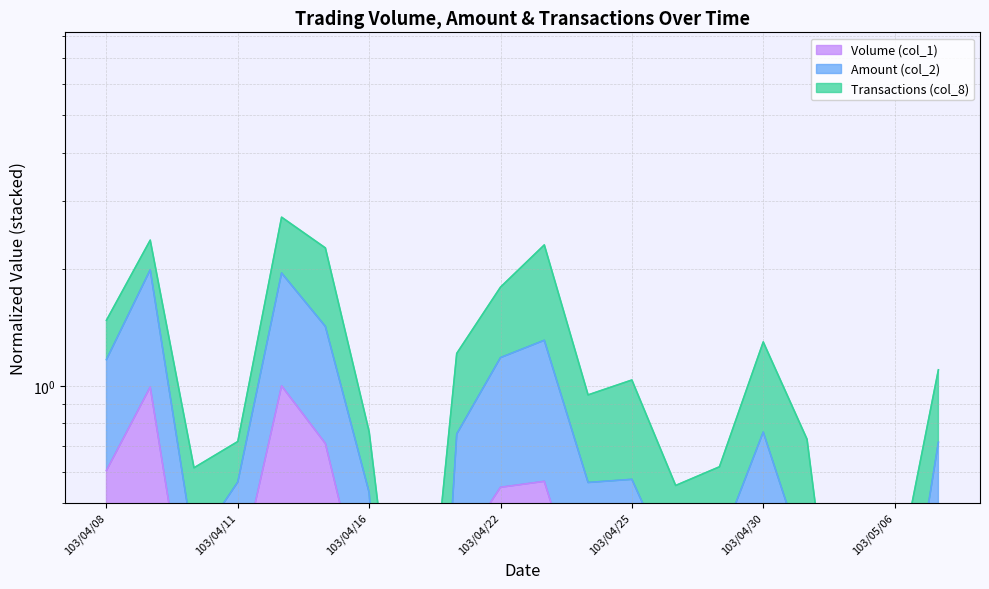

What is the difference between the Amount (col_2) values at 103/04/17 and 103/05/06?

0.1